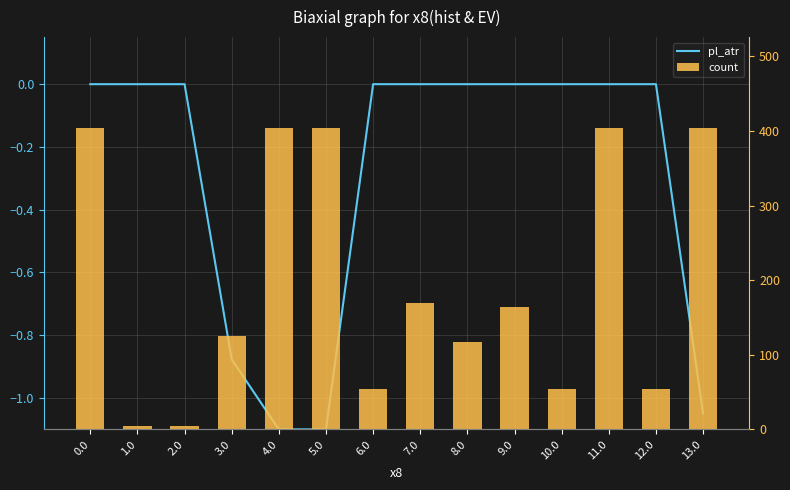

The value of pl_atr at 9.0 is 0.0. True or false?

True